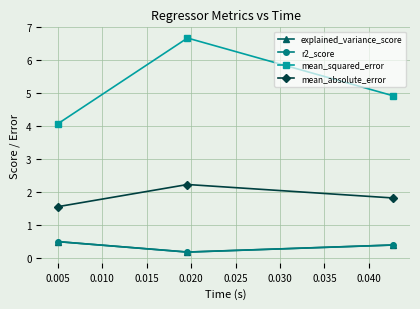

How many explained_variance_score values are between 0 and 1?

3